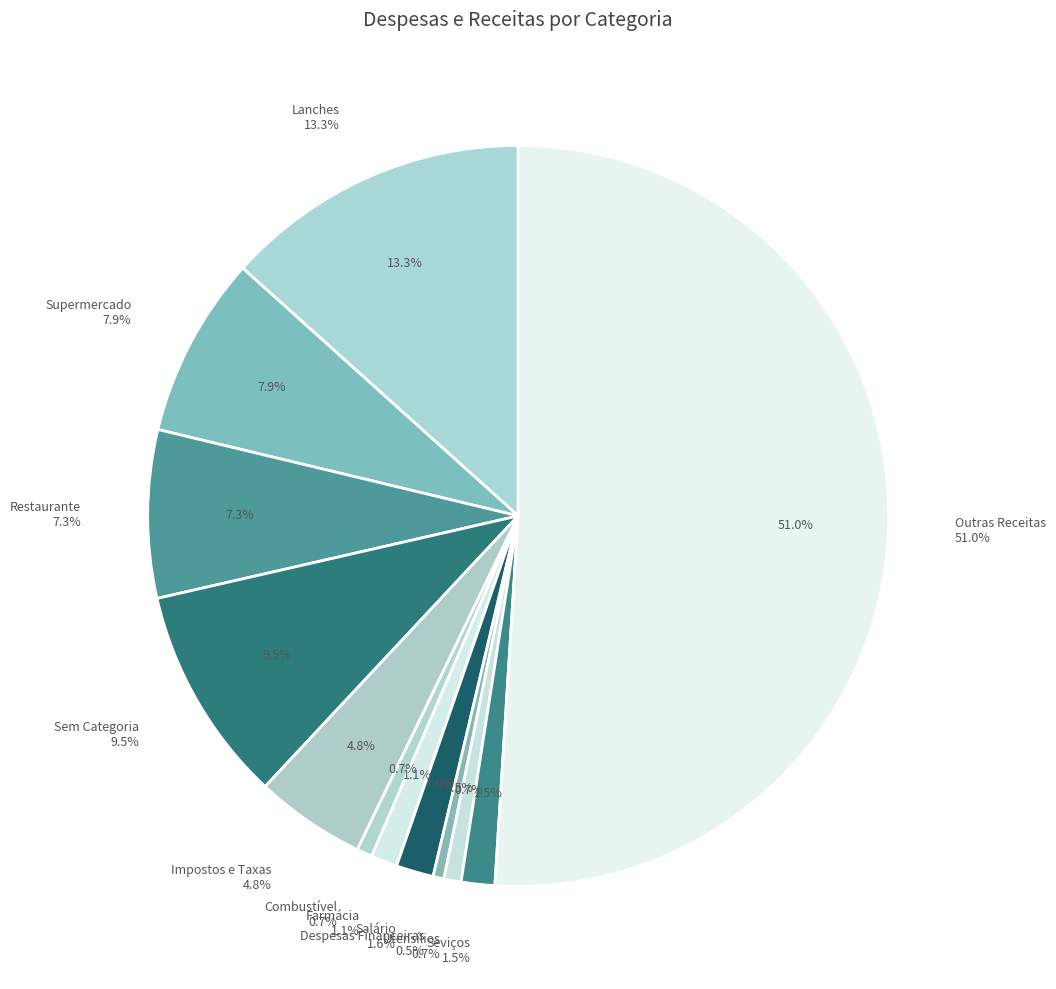

What is the majority slice?

Outras Receitas